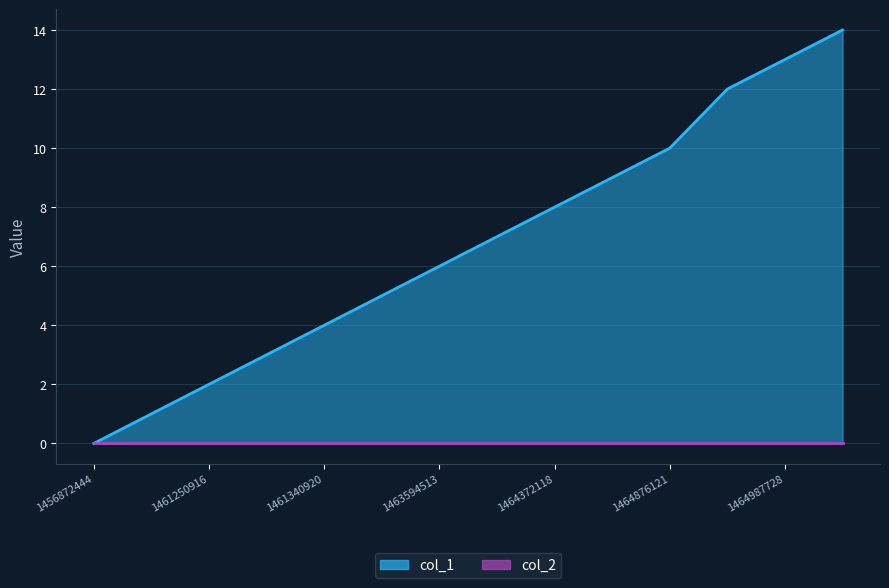

Reading left to right, what are all the values shown in this chart?

0	1	2	3	4	5	6	7	8	9	10	12	13	14